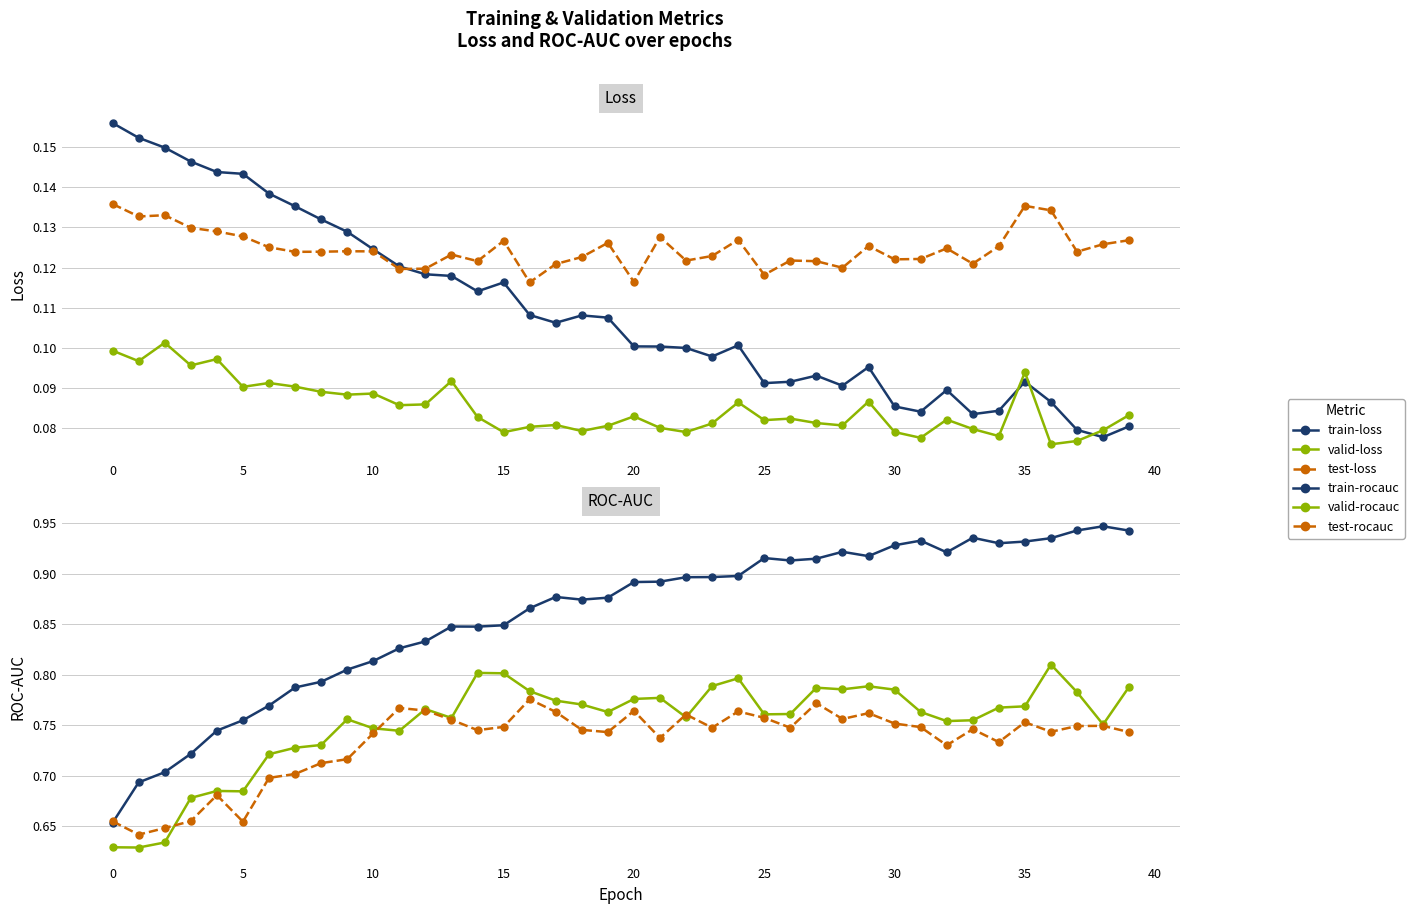

What is the total value across all series at 18?

2.7